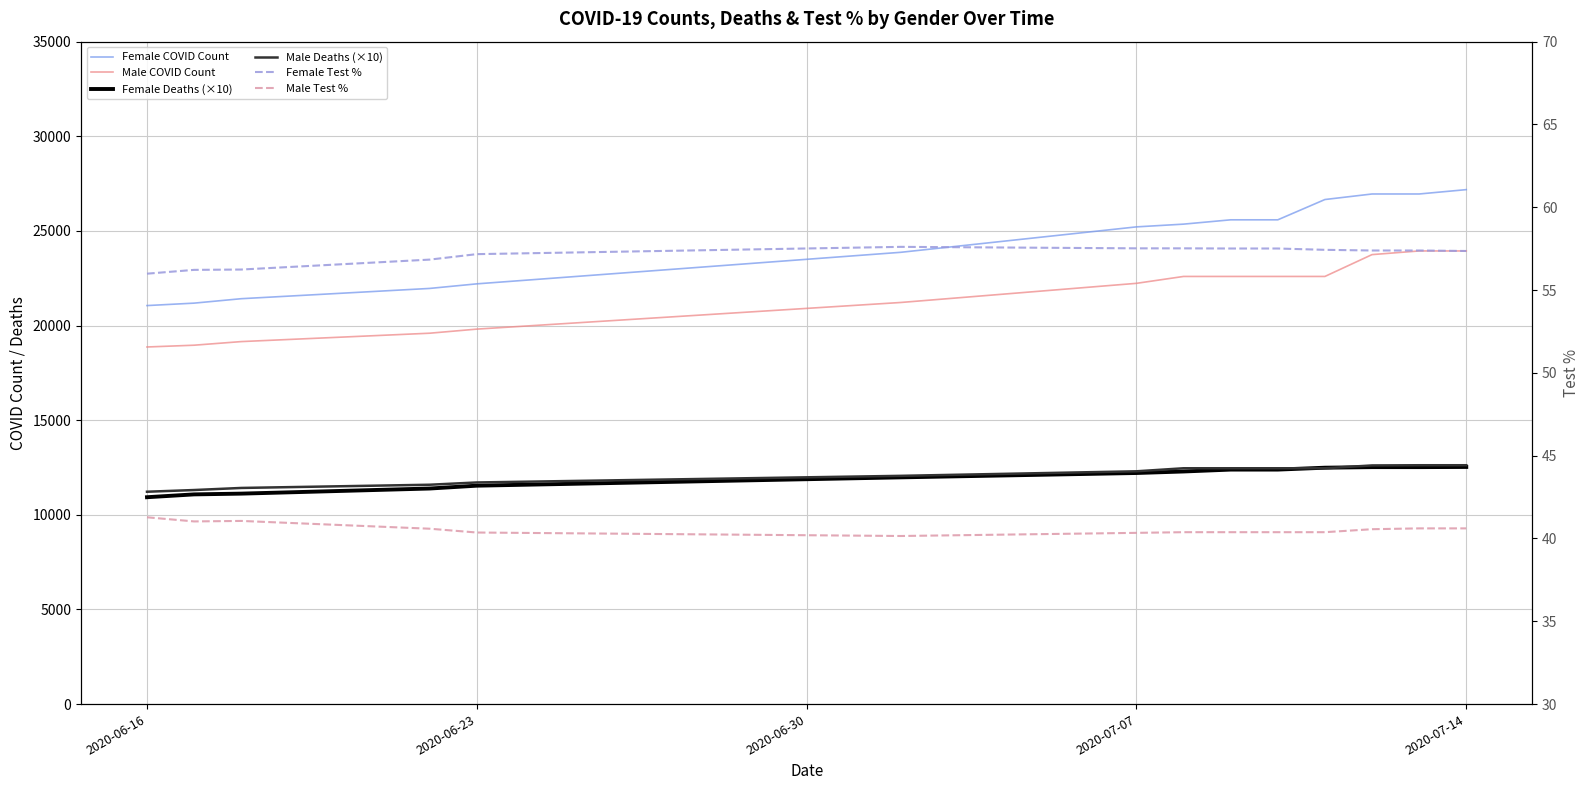

How many interior local peaks does the Male Test % series have?

1